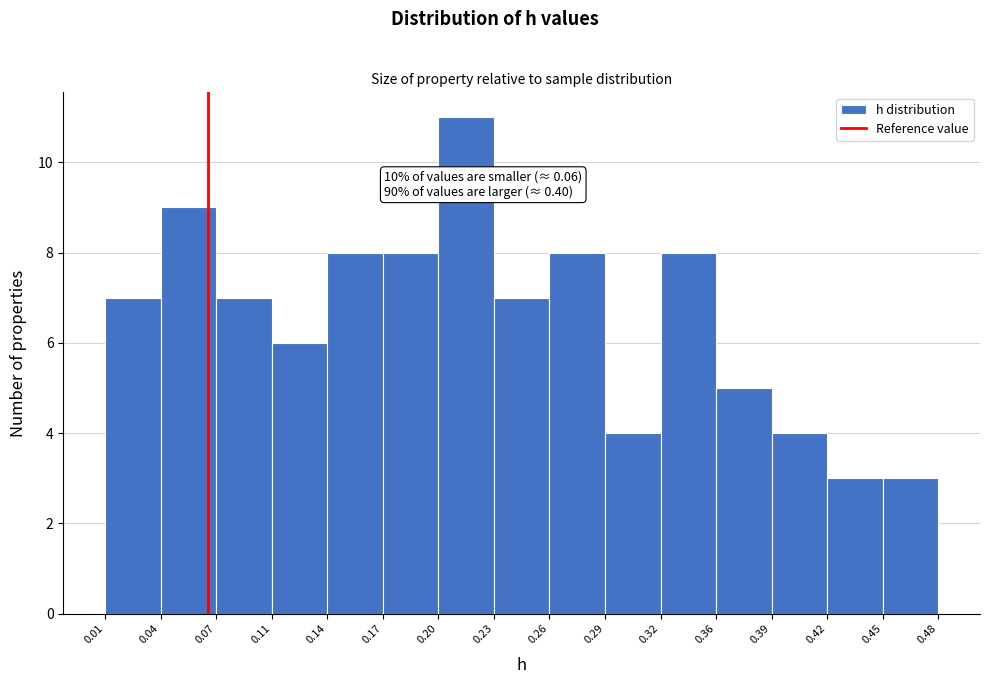

Which range on the x-axis has the tallest bar?

0.20 to 0.23